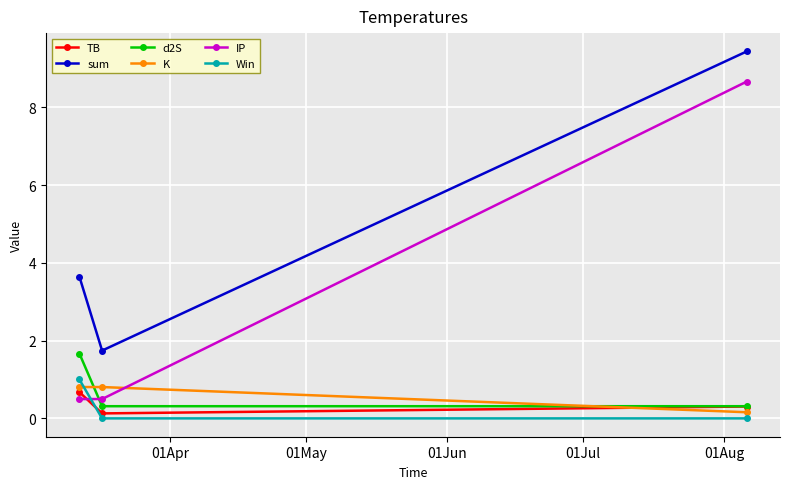

Which series has the widest spread of values?

IP